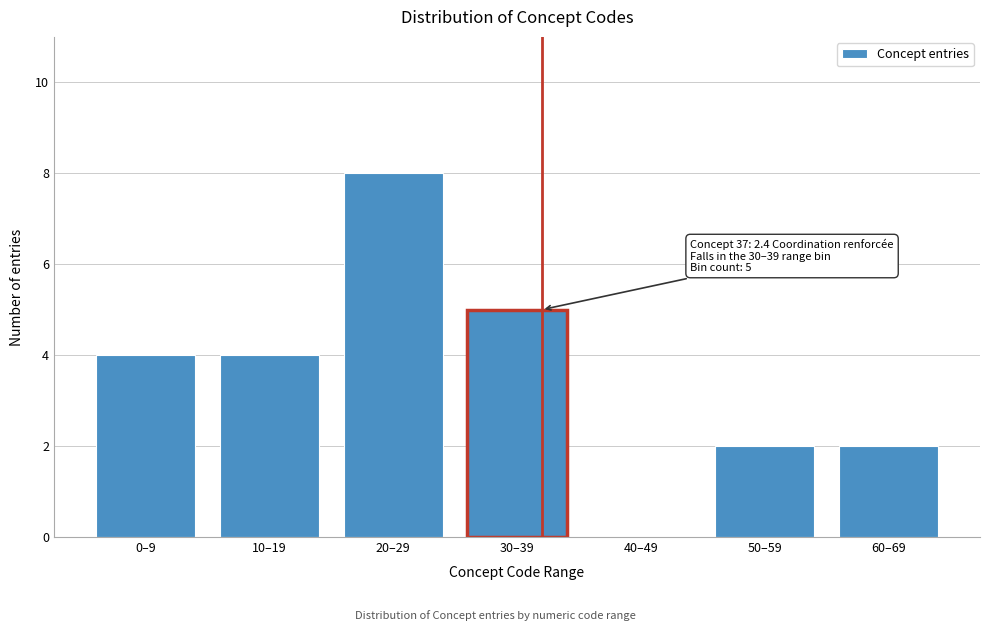

Reading right to left, list all the values displayed in this chart.

60–69=2	50–59=2	40–49=0	30–39=5	20–29=8	10–19=4	0–9=4